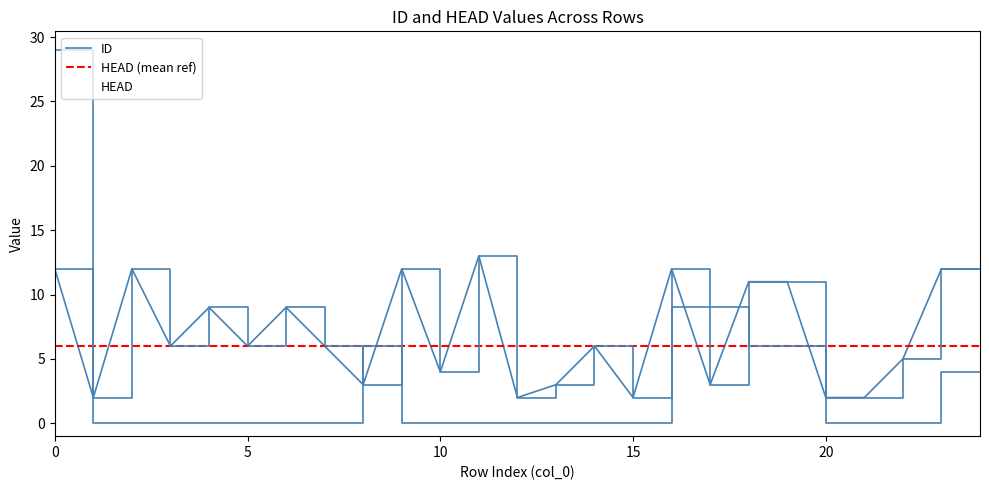

What is the spread (max minus min) of values at 5?

2